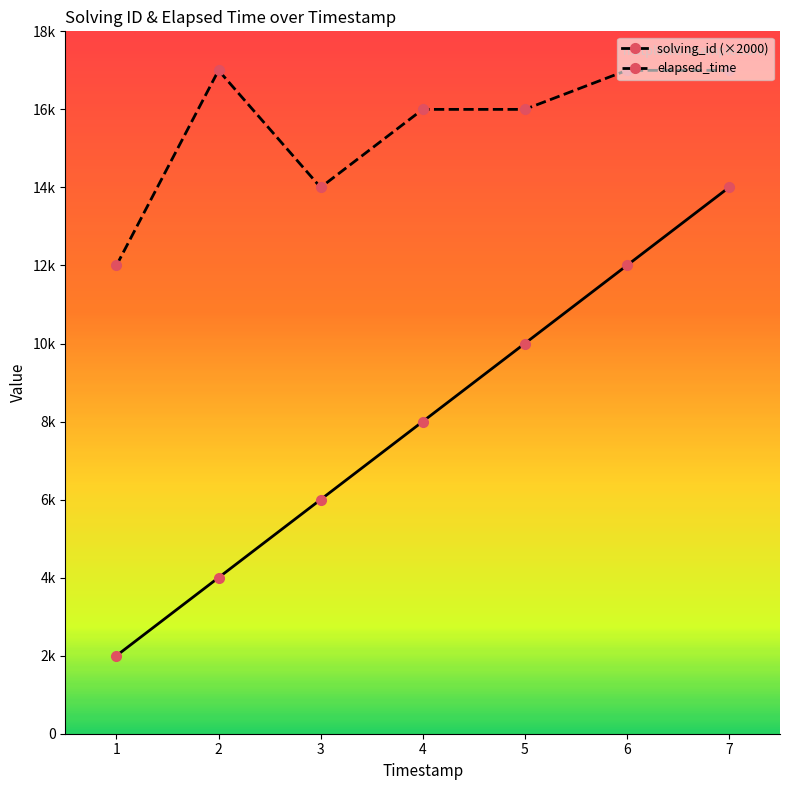

What are all the series names shown in the legend?

solving_id (×2000), elapsed_time